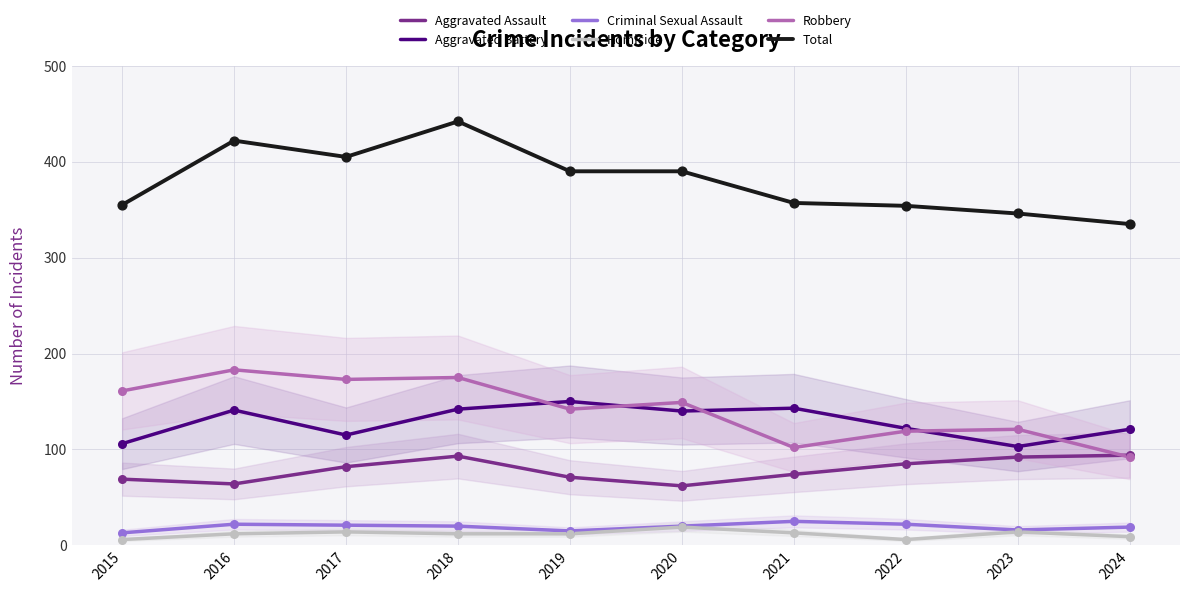

Which series has the largest Y range (max minus min)?

Total